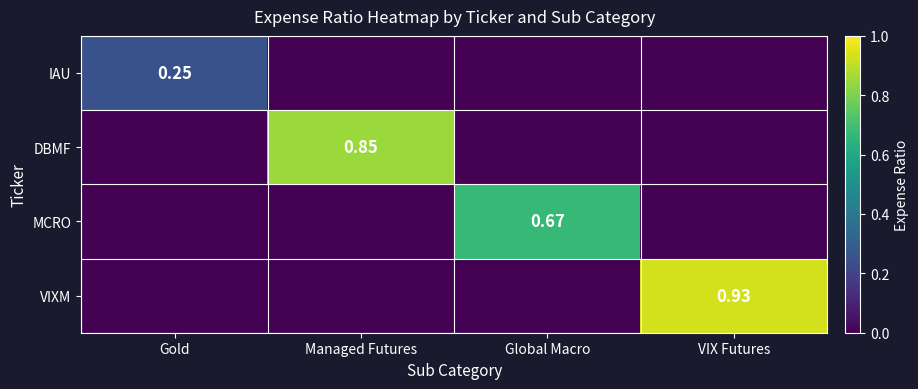

Is the value of DBMF at Managed Futures greater than the value of MCRO at Global Macro?

Yes